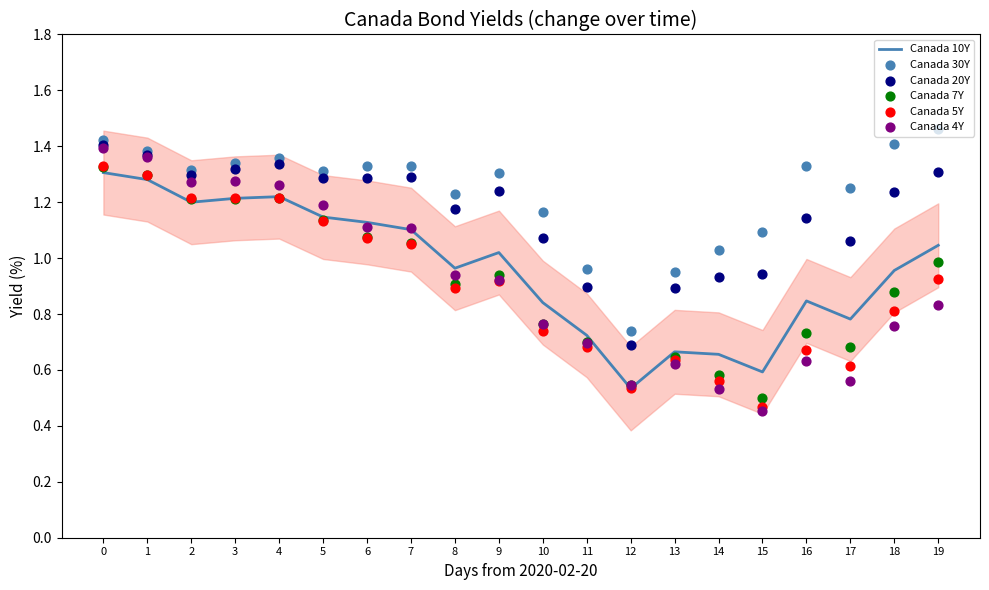

Is the value of Canada 30Y at 18 greater than the value of Canada 7Y at 3?

Yes